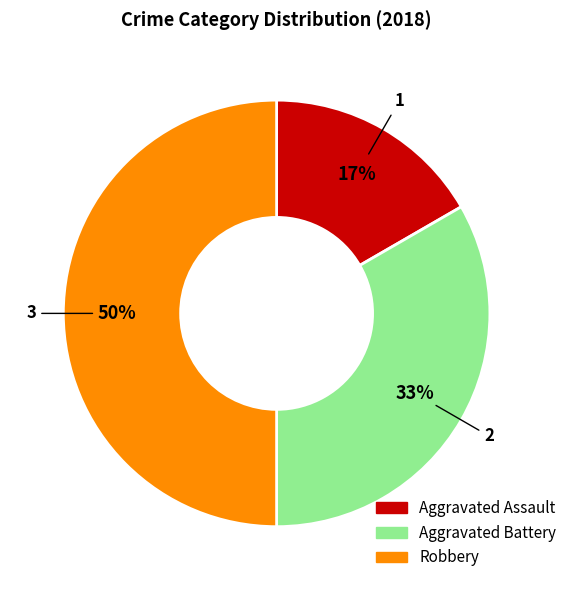

Which category has the smallest portion of the pie?

Aggravated Assault